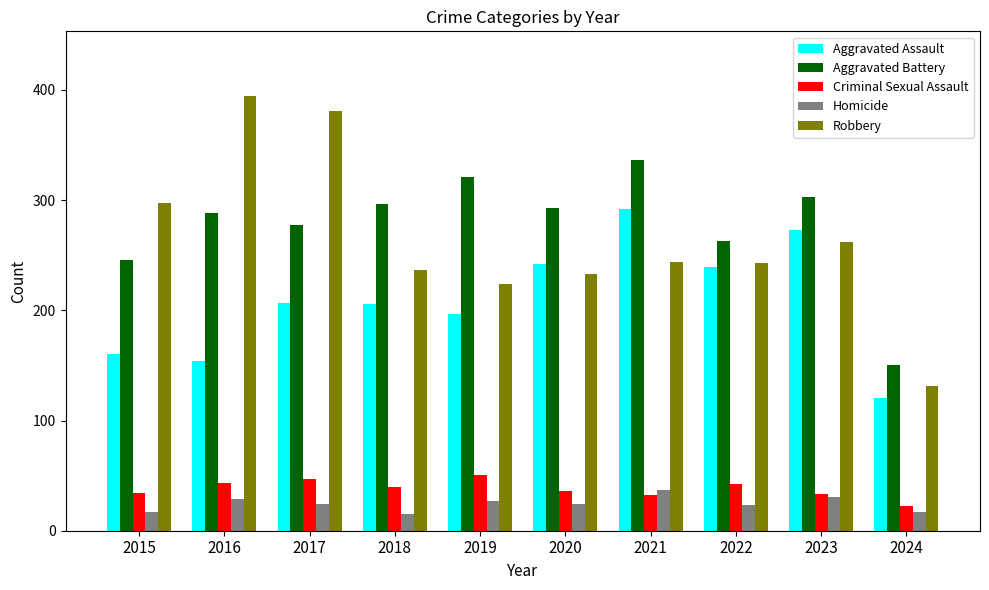

Which series has the widest spread of values?

Robbery